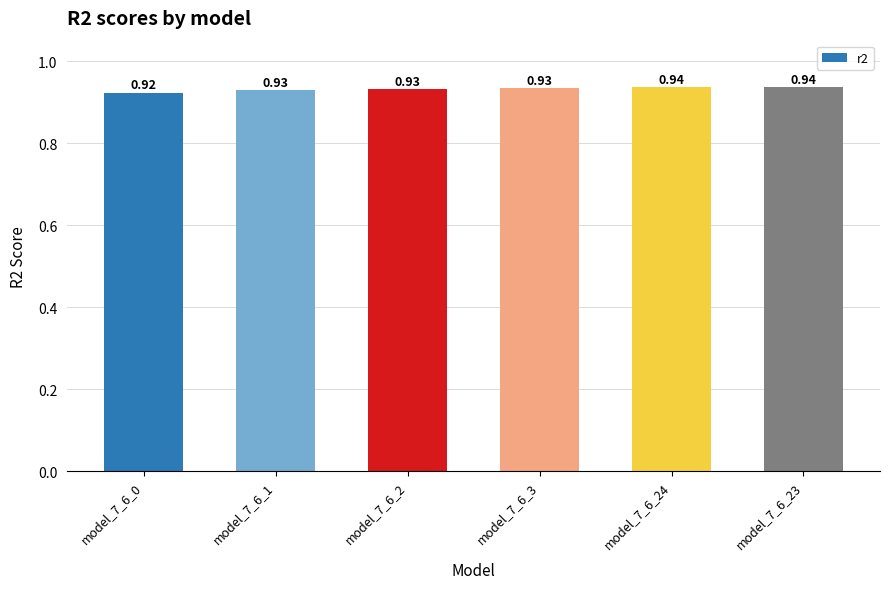

Which has a higher value, model_7_6_23 or model_7_6_3?

model_7_6_23